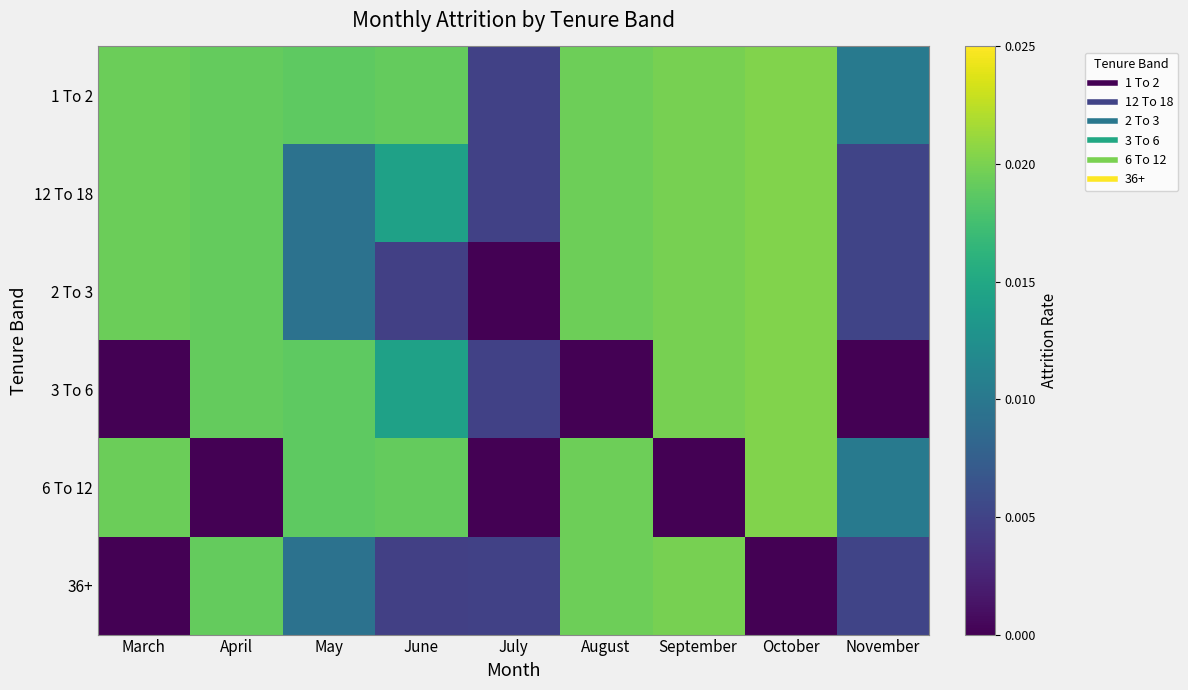

At how many categories does at least one series exceed 0?

9